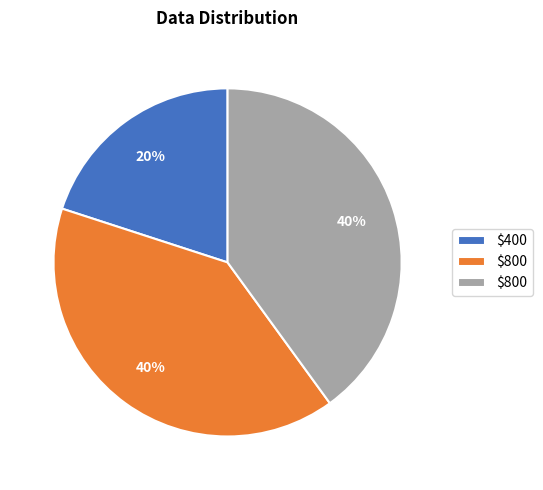

Does any single category account for the majority?

No